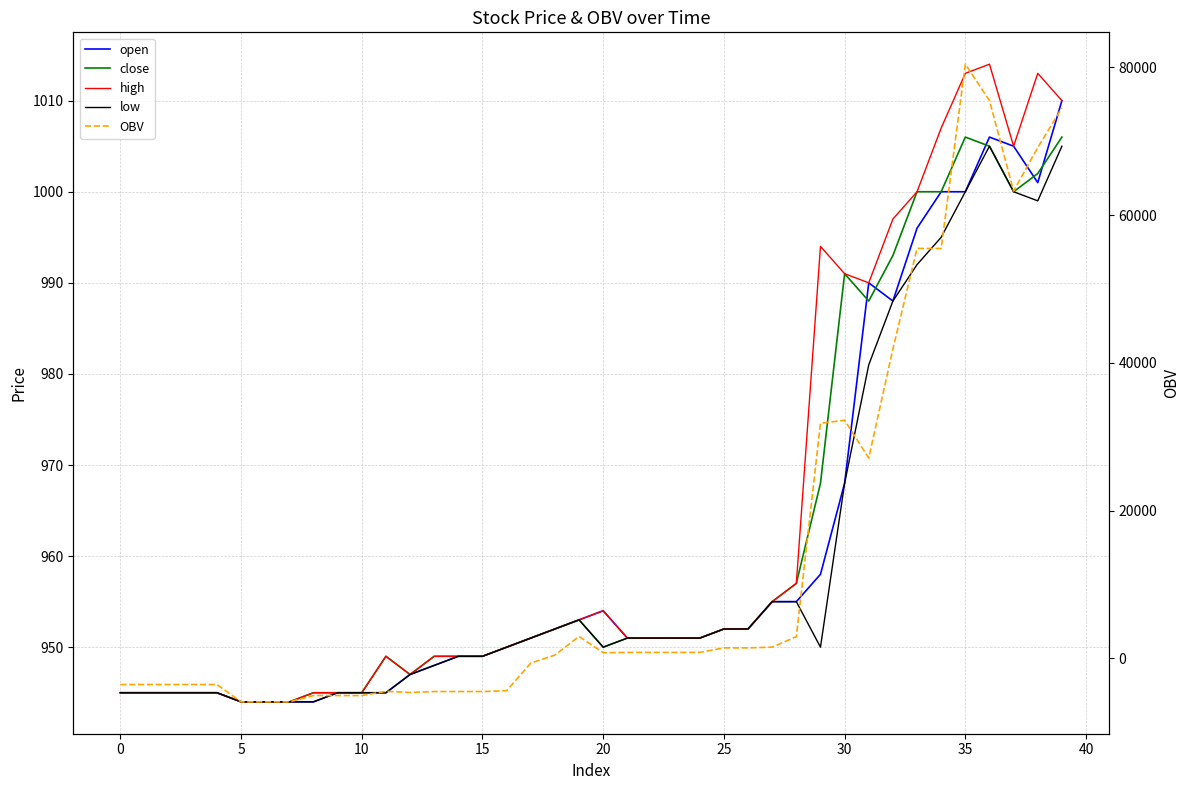

What is the value of the open point at the 33rd from the left?

988.0